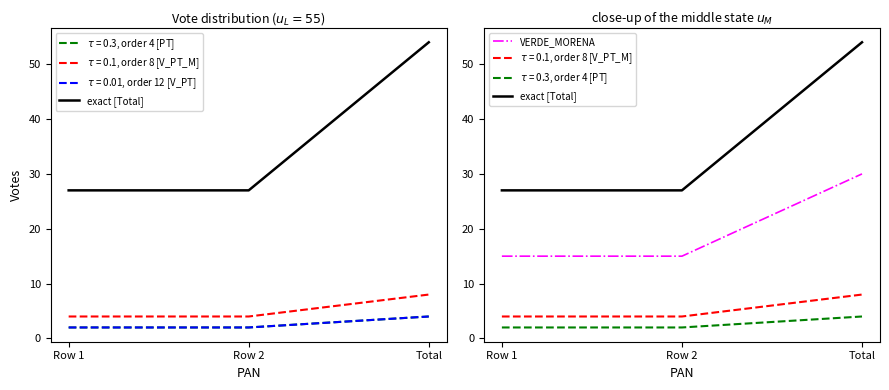

Is it true that exact [Total] equals 44 at Row 1?

False